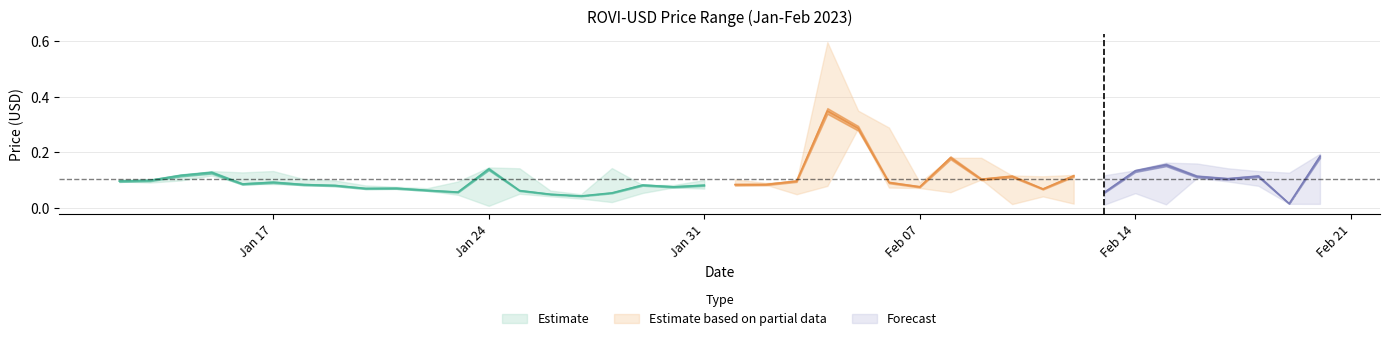

How many lines are shown in the chart?

3